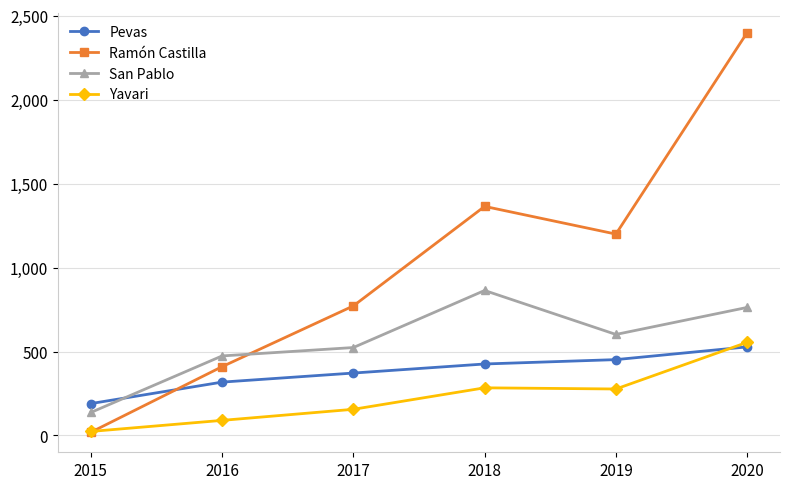

The Pevas series shows 752 at 2018. True or false?

False